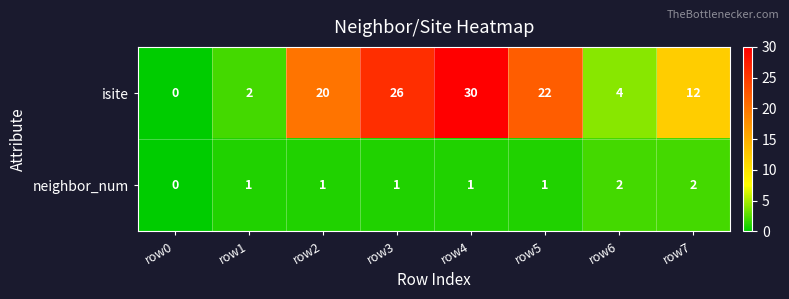

Rank the series by their average value, from highest to lowest.

isite, neighbor_num